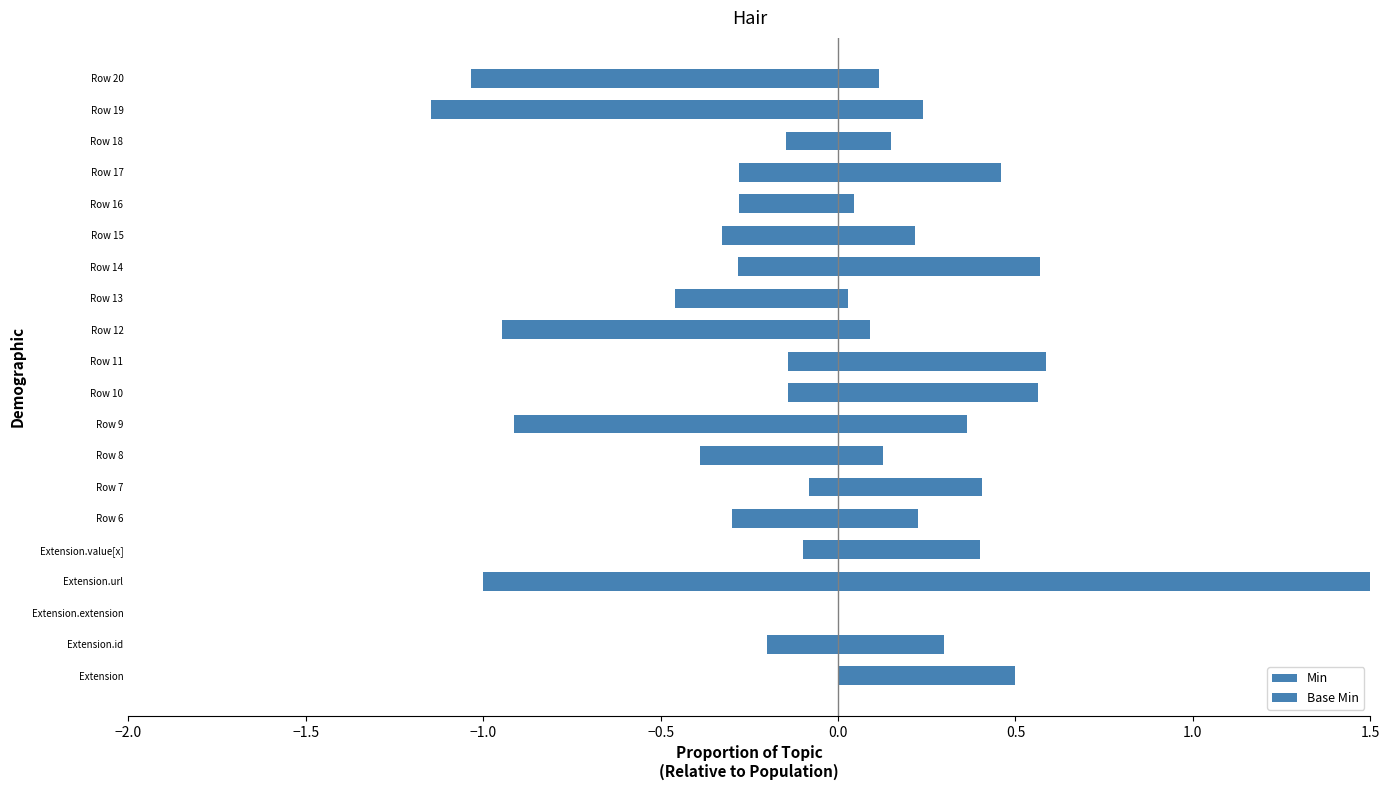

What is the maximum value for Base Min?

1.8